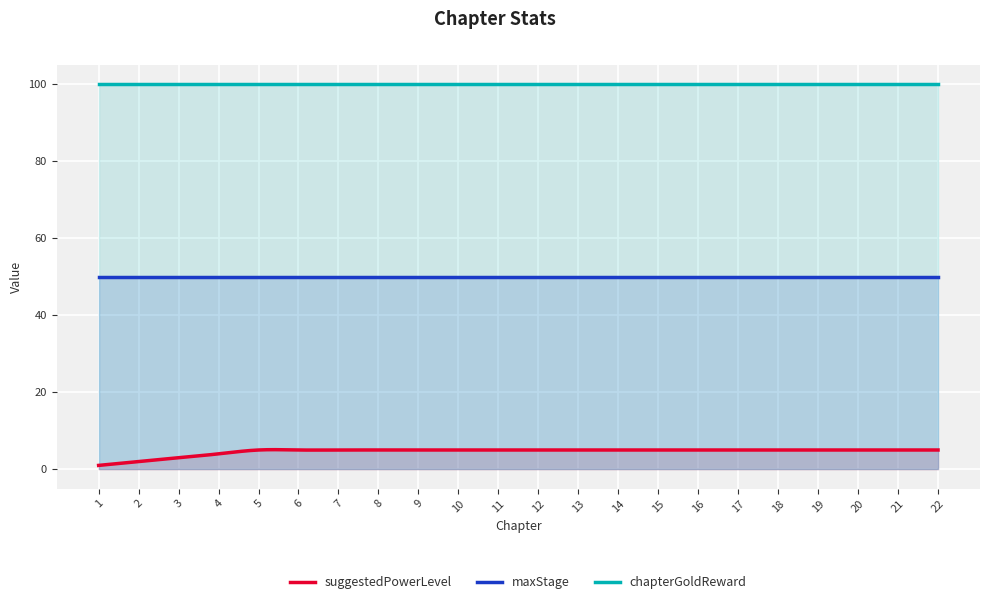

How many lines are shown in the chart?

3